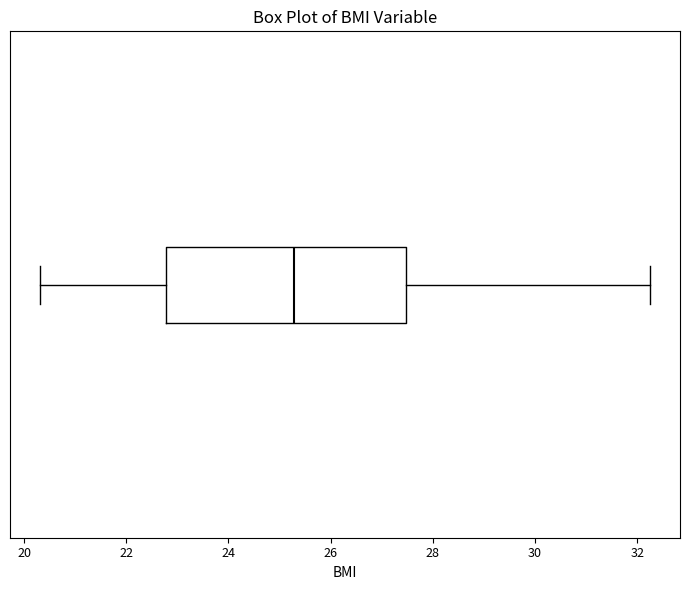

Where does the right whisker of the box end on the x-axis? The values are not printed on the chart, so give them approximately, as read against the axis.

32.2